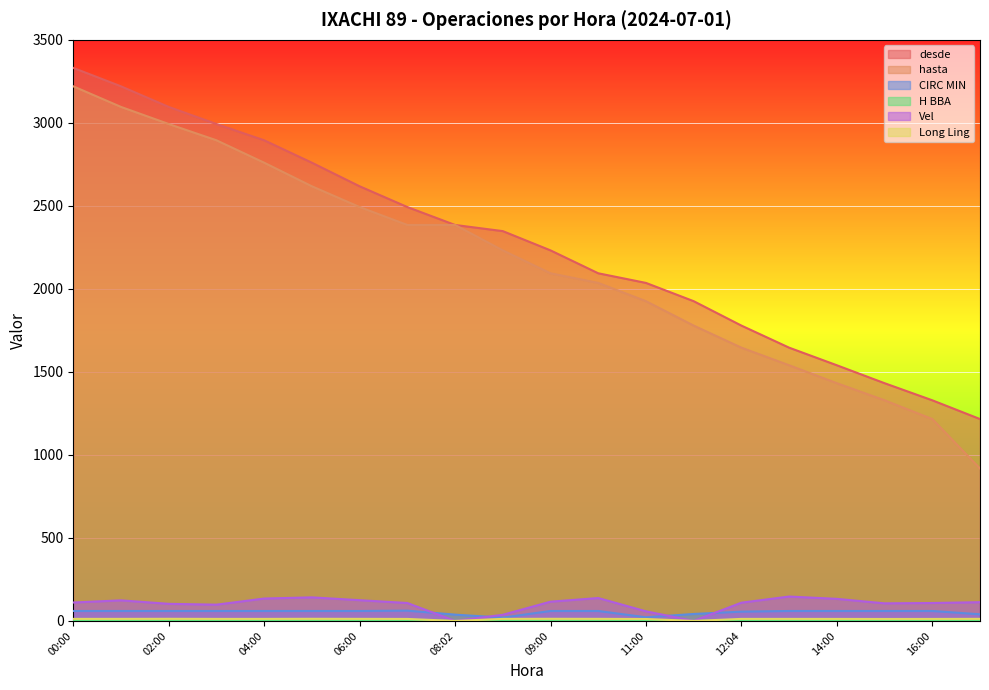

Between 09:00 and 10:00, which is larger?

09:00